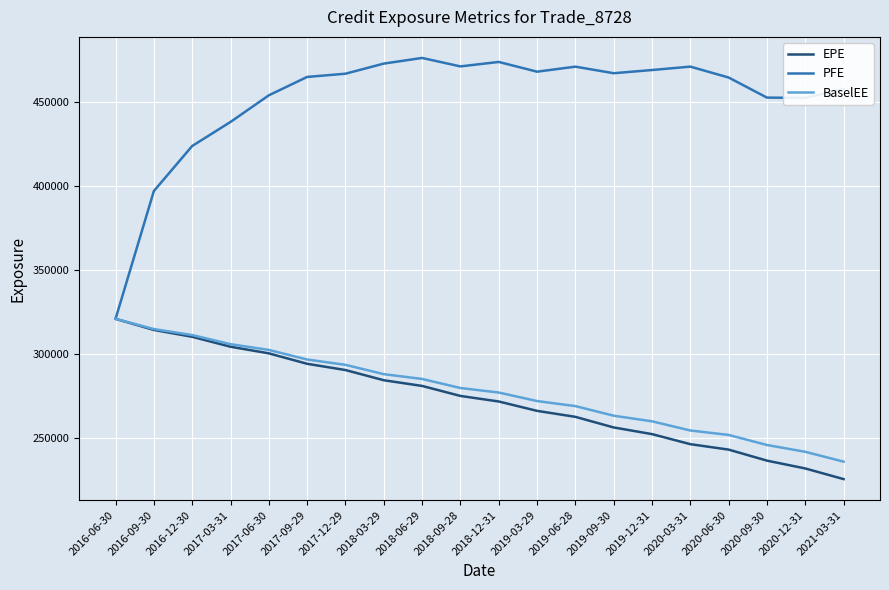

The value of PFE at 2020-03-31 is 124640. True or false?

False